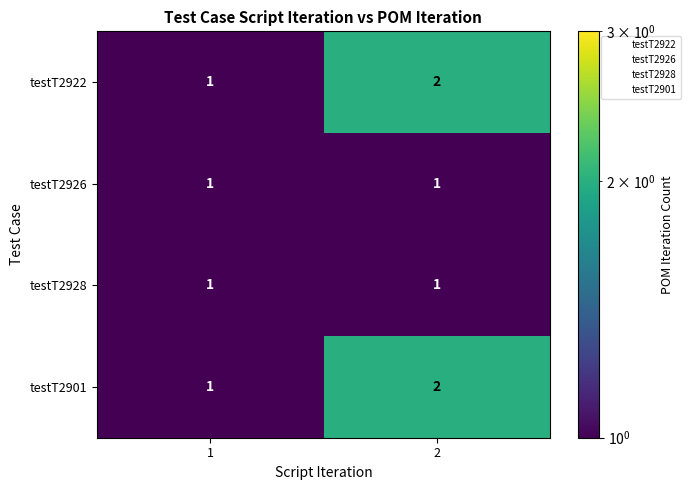

The testT2926 series shows 1 at 2. True or false?

True